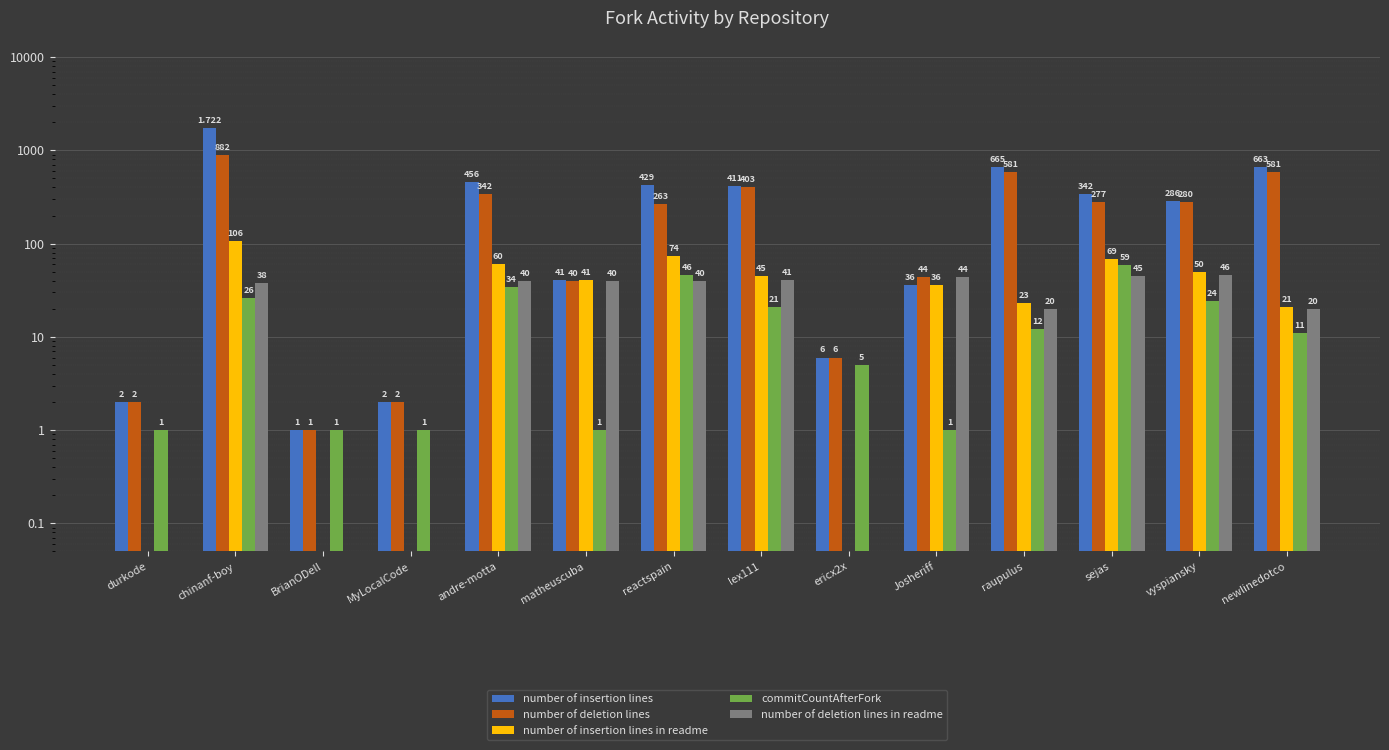

What is the difference between the highest and lowest values at matheuscuba?

40.0